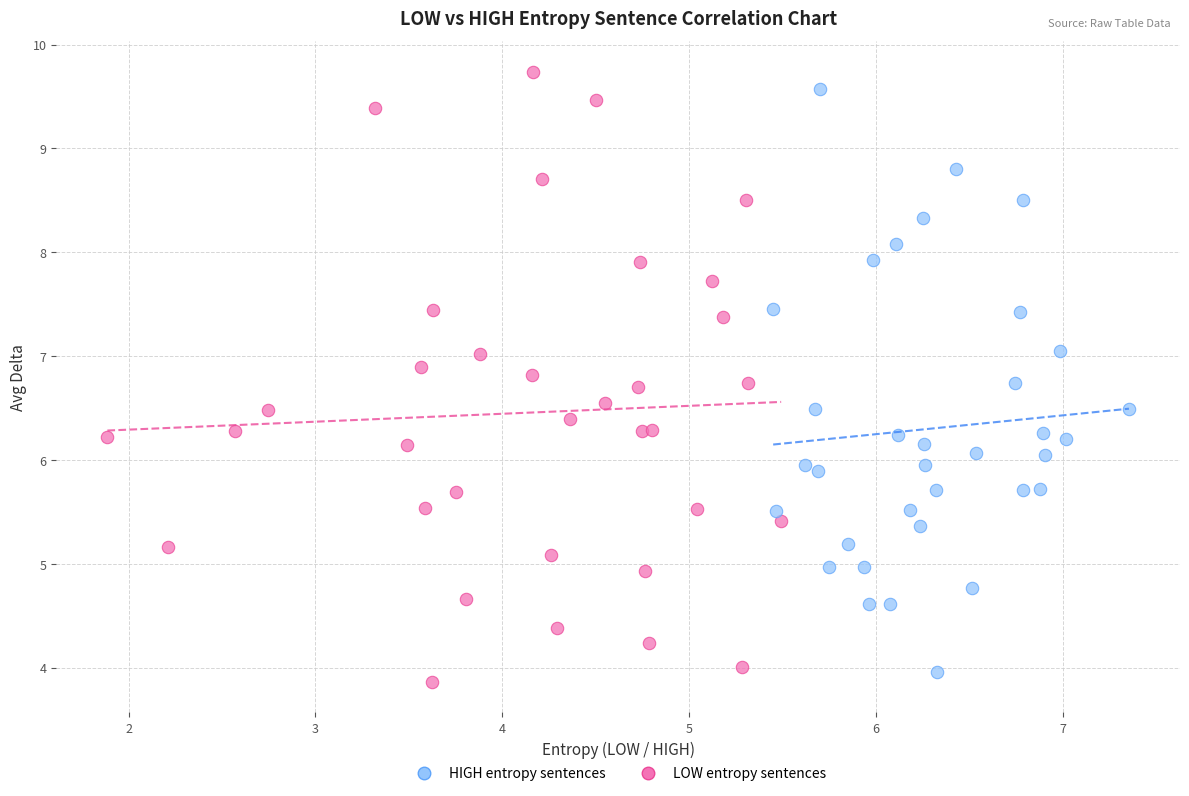

What are all the series names shown in the legend?

HIGH entropy sentences, LOW entropy sentences